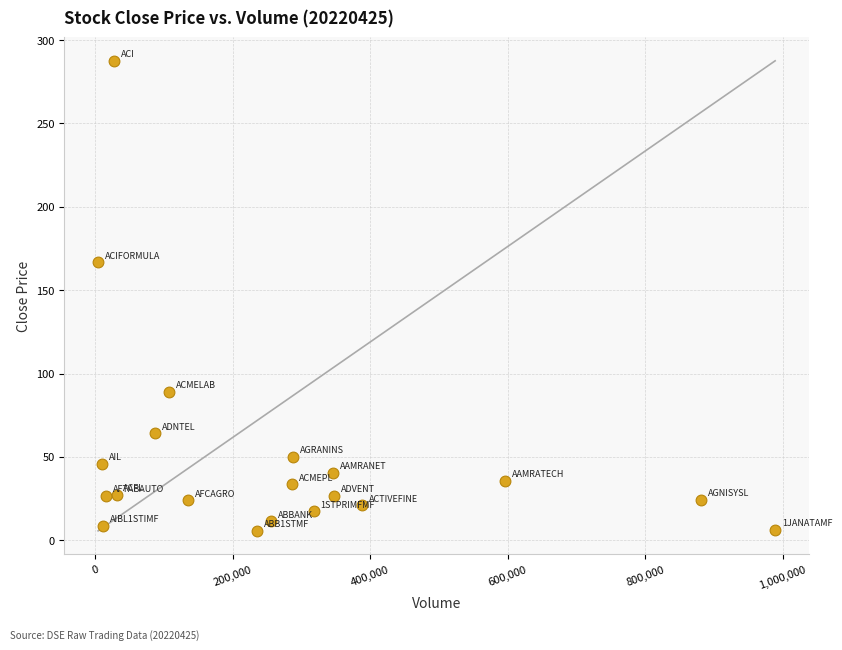

What Y value in the scatter plot is closest to 146?

166.7